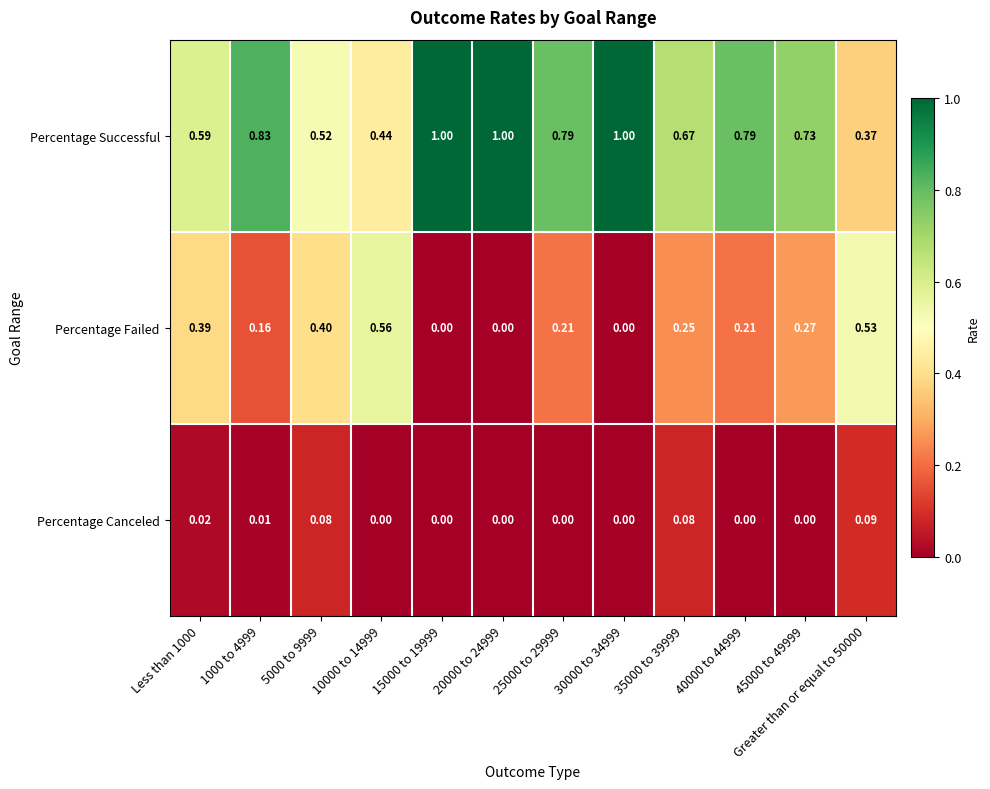

Is the value of Percentage Canceled at Less than 1000 greater than the value of Percentage Successful at 5000 to 9999?

No